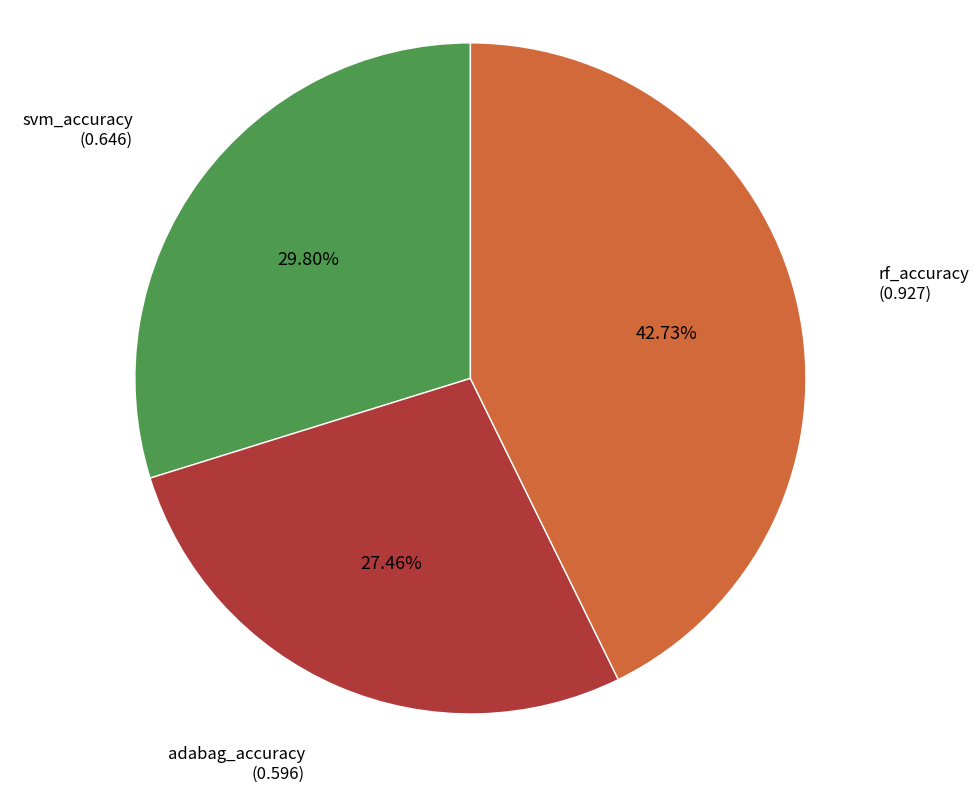

Which slice is the largest?

rf_accuracy